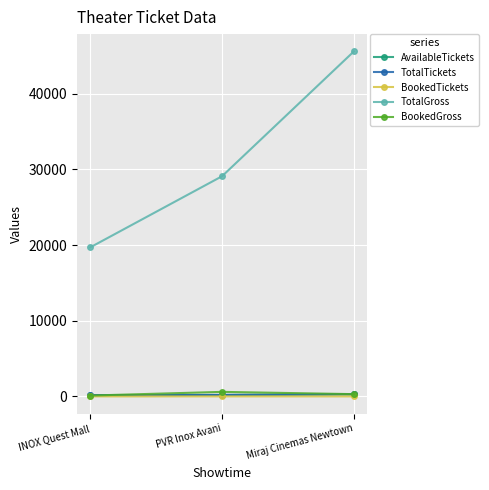

What is the sum of all AvailableTickets values?

635